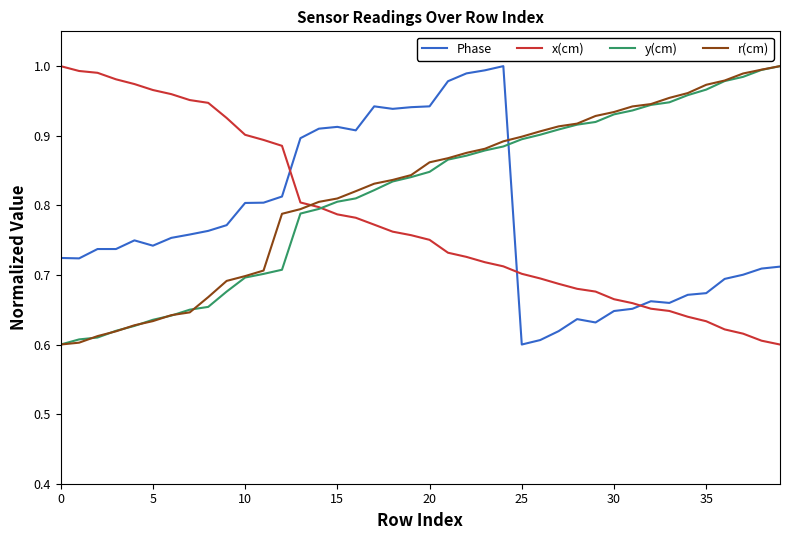

How many times do r(cm) and Phase cross each other?

1